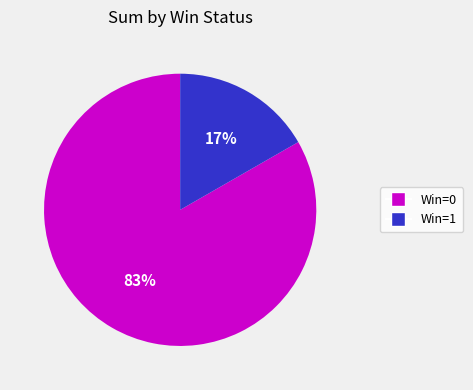

To the nearest percent, what is the average slice percentage?

50%